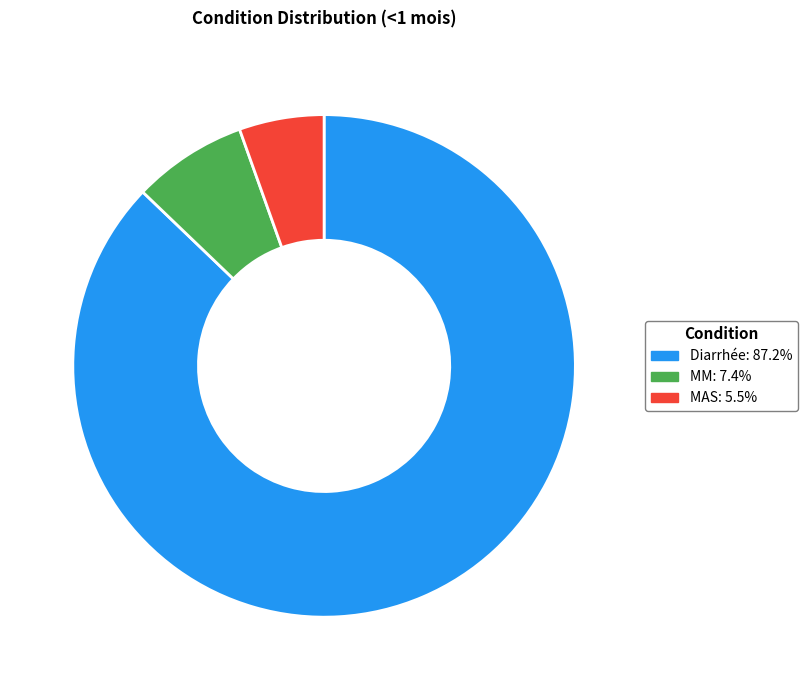

Do MAS: 5.5% and MM: 7.4% together represent more than half of the pie?

No